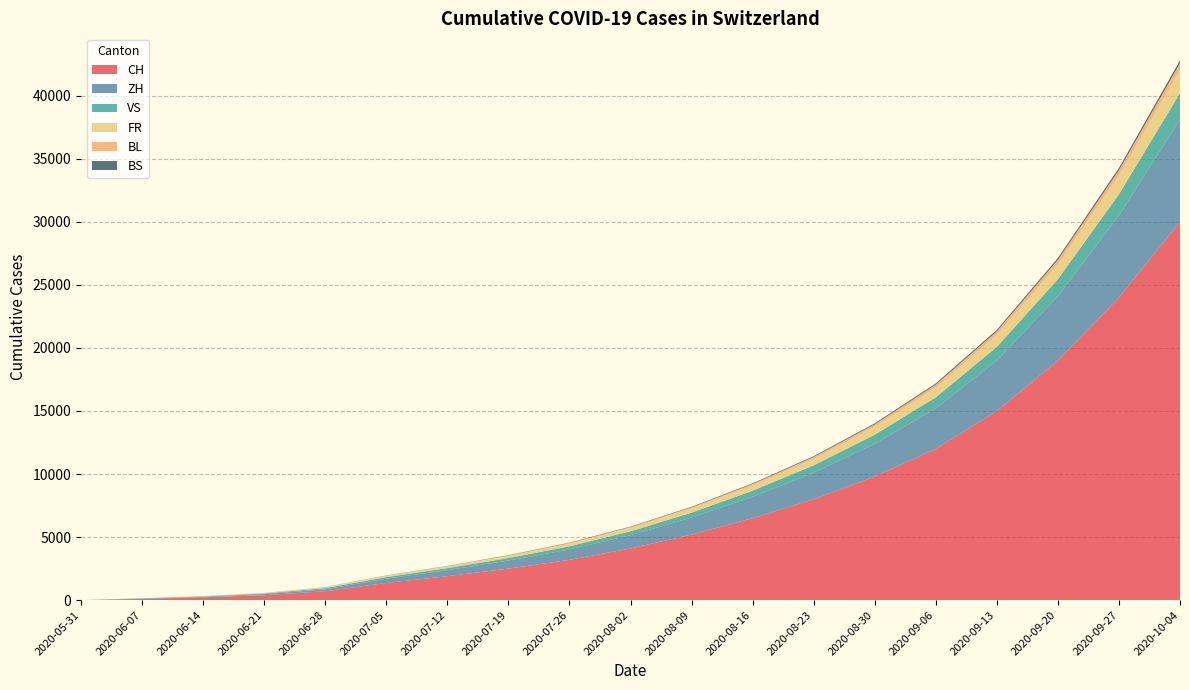

Reading right to left, list all the values displayed in this chart.

CH: 2020-10-04=30000	2020-09-27=24000	2020-09-20=19000	2020-09-13=15000	2020-09-06=12000	2020-08-30=9800	2020-08-23=8000	2020-08-16=6500	2020-08-09=5200	2020-08-02=4100	2020-07-26=3200	2020-07-19=2500	2020-07-12=1900	2020-07-05=1368	2020-06-28=707	2020-06-21=395	2020-06-14=227	2020-06-07=106	2020-05-31=0
ZH: 2020-10-04=8100	2020-09-27=6500	2020-09-20=5100	2020-09-13=4000	2020-09-06=3200	2020-08-30=2600	2020-08-23=2100	2020-08-16=1700	2020-08-09=1350	2020-08-02=1050	2020-07-26=820	2020-07-19=640	2020-07-12=480	2020-07-05=337	2020-06-28=152	2020-06-21=80	2020-06-14=38	2020-06-07=23	2020-05-31=0
VS: 2020-10-04=2100	2020-09-27=1680	2020-09-20=1350	2020-09-13=1080	2020-09-06=880	2020-08-30=720	2020-08-23=590	2020-08-16=480	2020-08-09=390	2020-08-02=310	2020-07-26=250	2020-07-19=200	2020-07-12=160	2020-07-05=124	2020-06-28=97	2020-06-21=53	2020-06-14=28	2020-06-07=10	2020-05-31=0
FR: 2020-10-04=1810	2020-09-27=1450	2020-09-20=1160	2020-09-13=930	2020-09-06=760	2020-08-30=620	2020-08-23=500	2020-08-16=400	2020-08-09=320	2020-08-02=255	2020-07-26=200	2020-07-19=155	2020-07-12=120	2020-07-05=92	2020-06-28=61	2020-06-21=32	2020-06-14=22	2020-06-07=9	2020-05-31=0
BL: 2020-10-04=558	2020-09-27=453	2020-09-20=368	2020-09-13=298	2020-09-06=243	2020-08-30=198	2020-08-23=160	2020-08-16=128	2020-08-09=102	2020-08-02=81	2020-07-26=64	2020-07-19=50	2020-07-12=38	2020-07-05=27	2020-06-28=16	2020-06-21=7	2020-06-14=4	2020-06-07=3	2020-05-31=0
BS: 2020-10-04=235	2020-09-27=191	2020-09-20=155	2020-09-13=126	2020-09-06=103	2020-08-30=84	2020-08-23=68	2020-08-16=55	2020-08-09=44	2020-08-02=35	2020-07-26=28	2020-07-19=22	2020-07-12=17	2020-07-05=12	2020-06-28=7	2020-06-21=7	2020-06-14=5	2020-06-07=4	2020-05-31=0